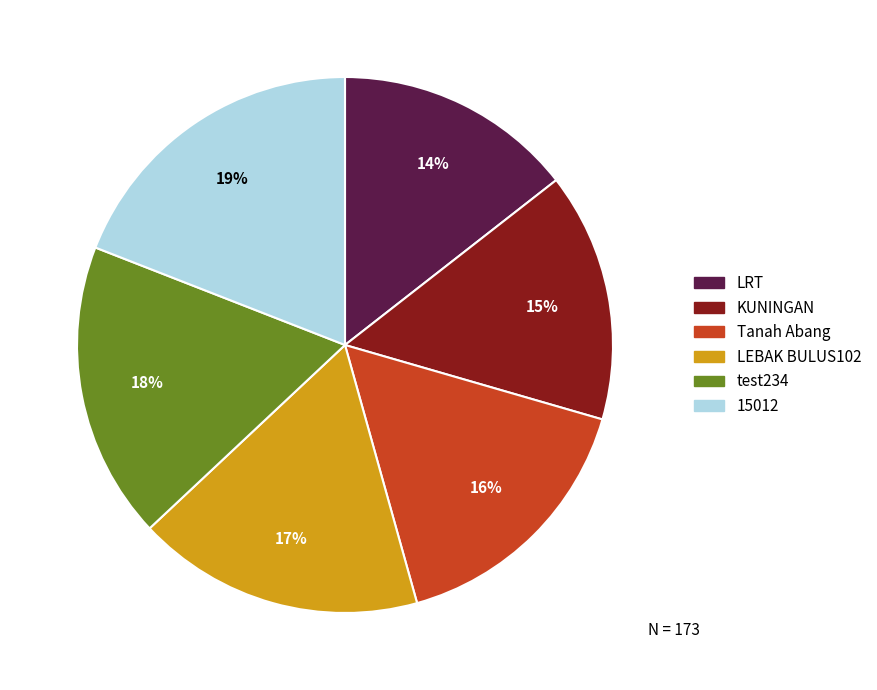

How many segments does this pie chart have?

6